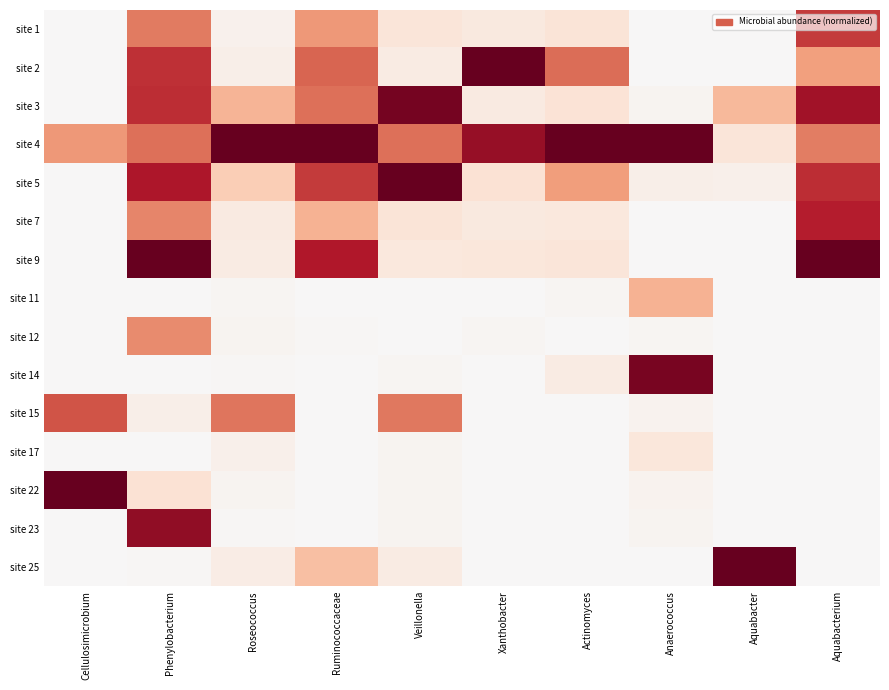

At Aquabacterium, list the series in order from smallest to largest.

site 11, site 12, site 14, site 15, site 17, site 22, site 23, site 25, site 2, site 4, site 1, site 5, site 7, site 3, site 9